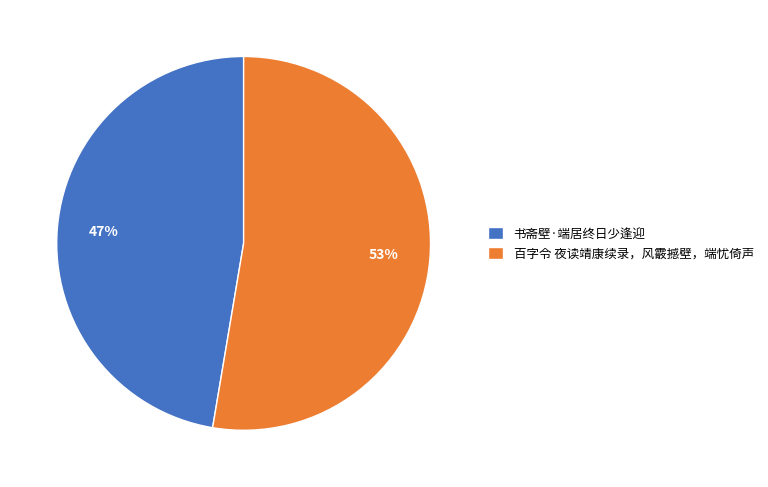

Which slice is the largest?

百字令 夜读靖康续录，风霰撼壁，端忧倚声